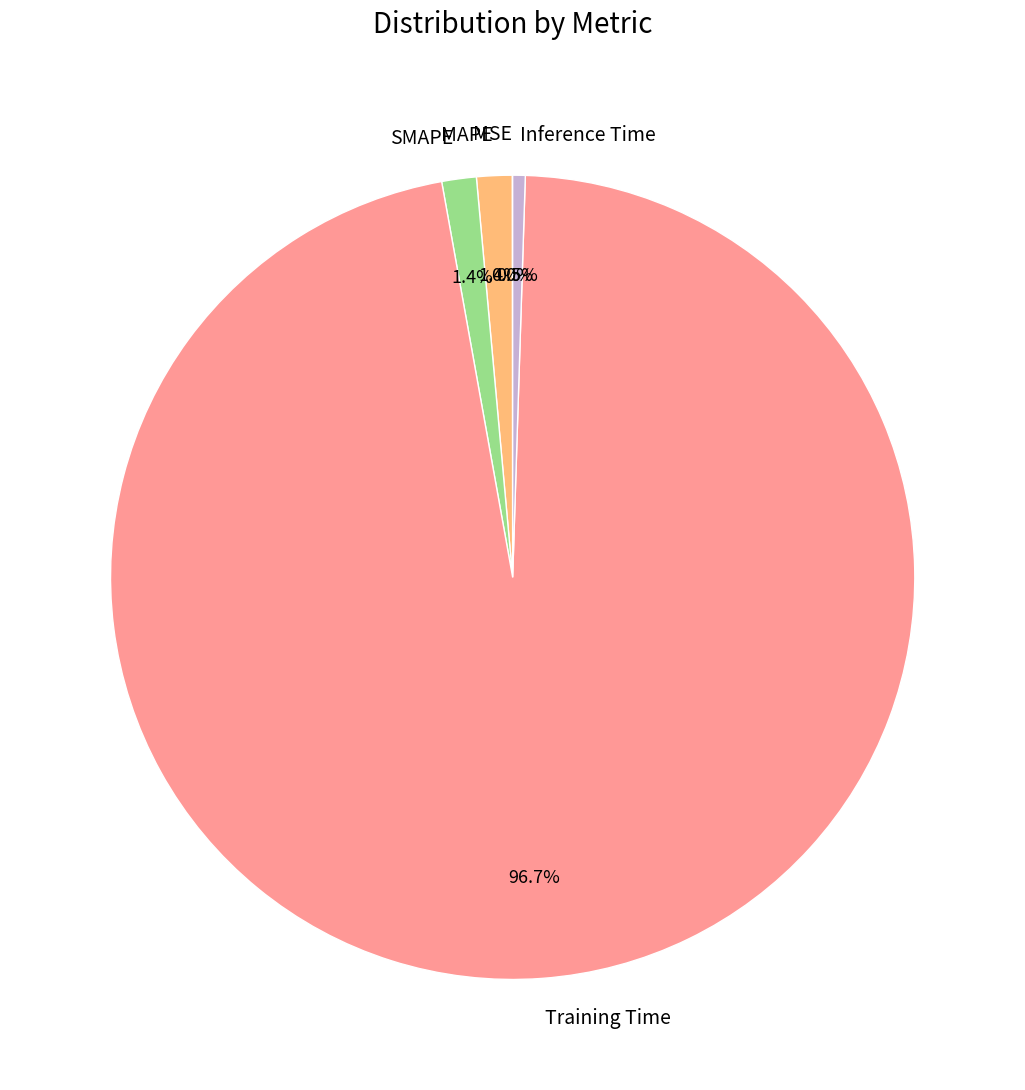

Is it true that MAPE is 1% of the pie?

True